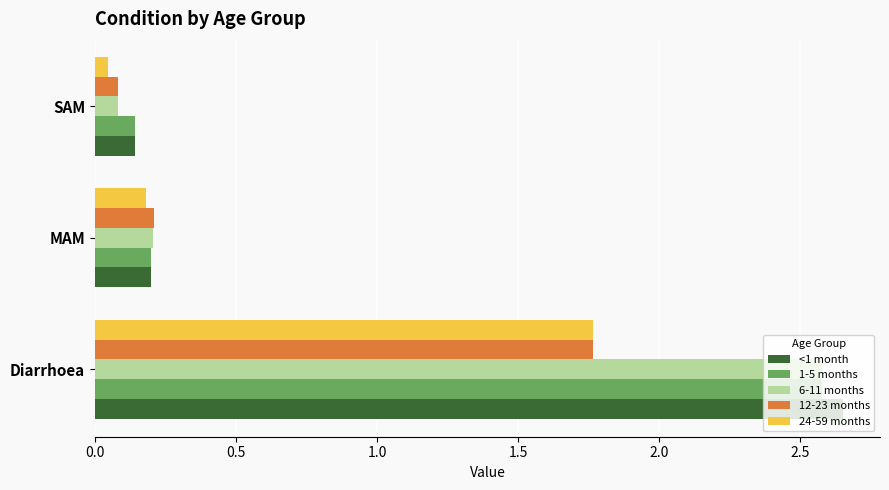

Rank the categories by 12-23 months value from highest to lowest.

Diarrhoea, MAM, SAM